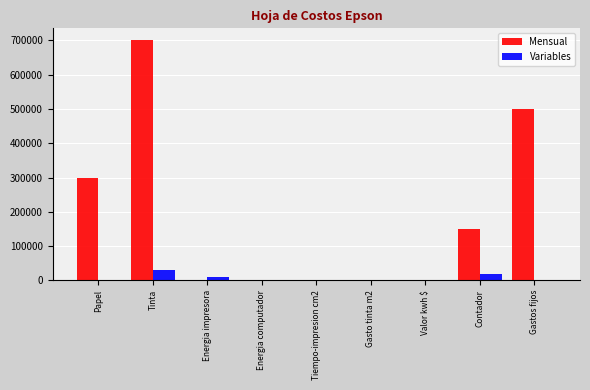

What is the maximum value shown in the chart?

700000.0